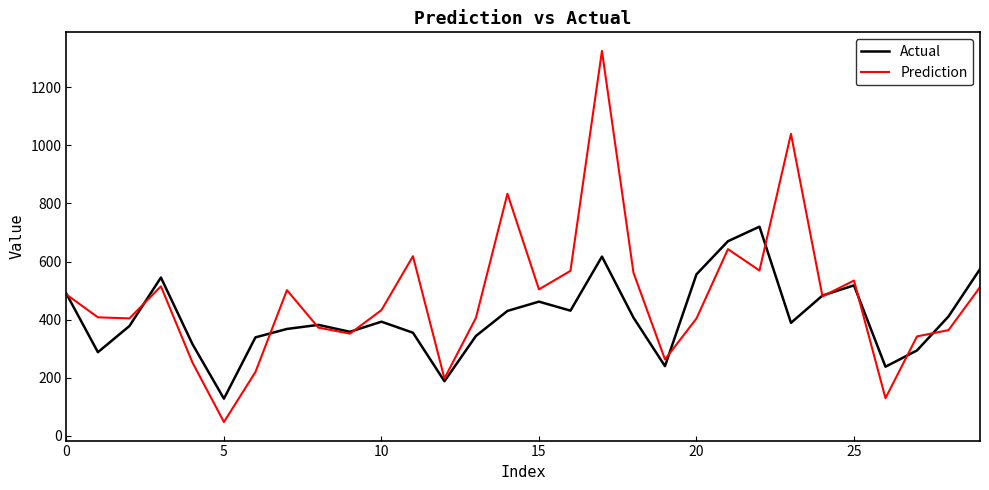

What is the minimum value shown in the chart?

47.7